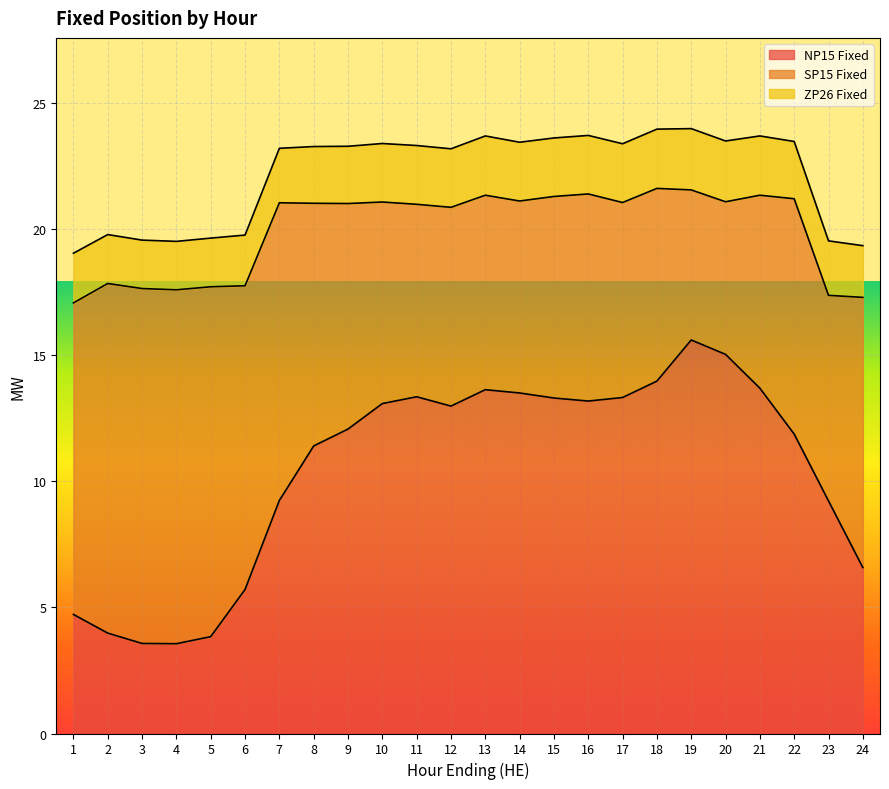

True or false: NP15 Fixed has a value of 13.7 at 21.

True